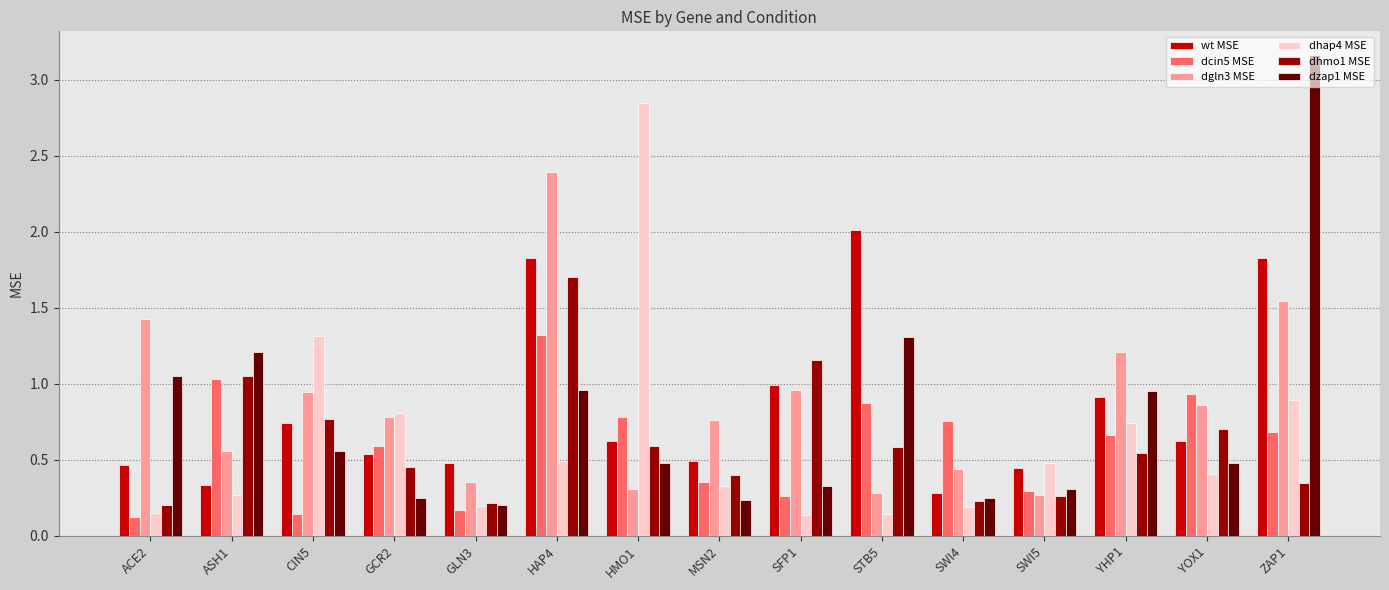

What are all the series names shown in the legend?

wt MSE, dcin5 MSE, dgln3 MSE, dhap4 MSE, dhmo1 MSE, dzap1 MSE